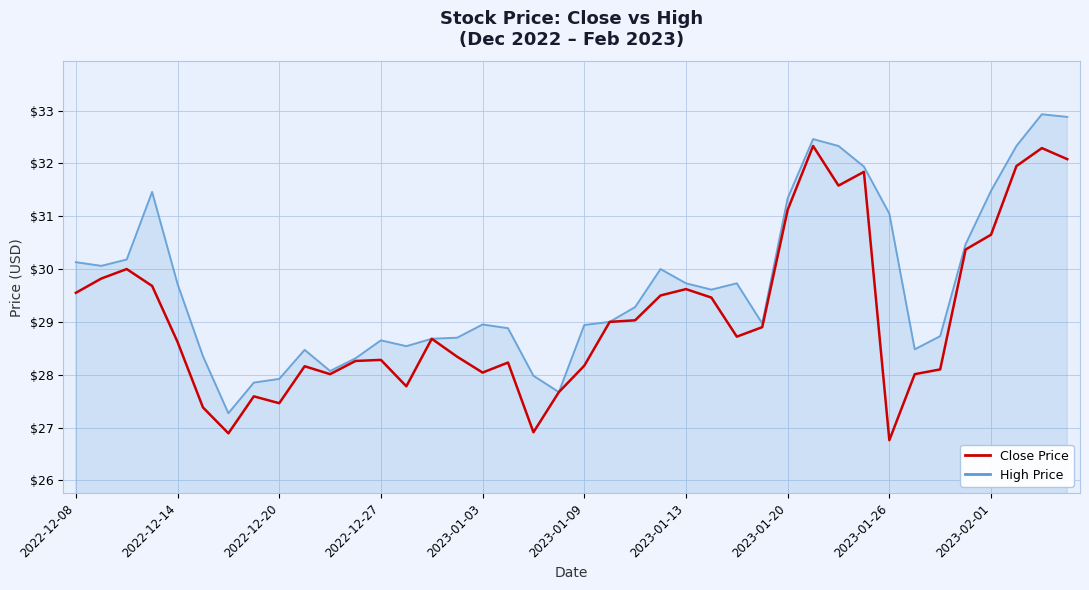

What is the maximum value shown in the chart?

32.9